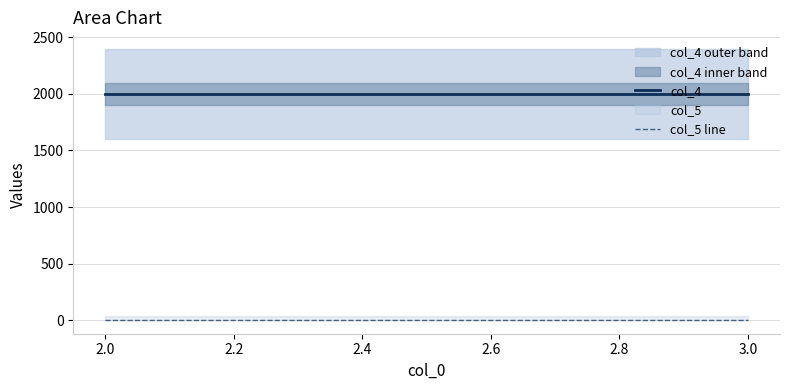

True or false: col_5 line and col_4 cross at least once.

False